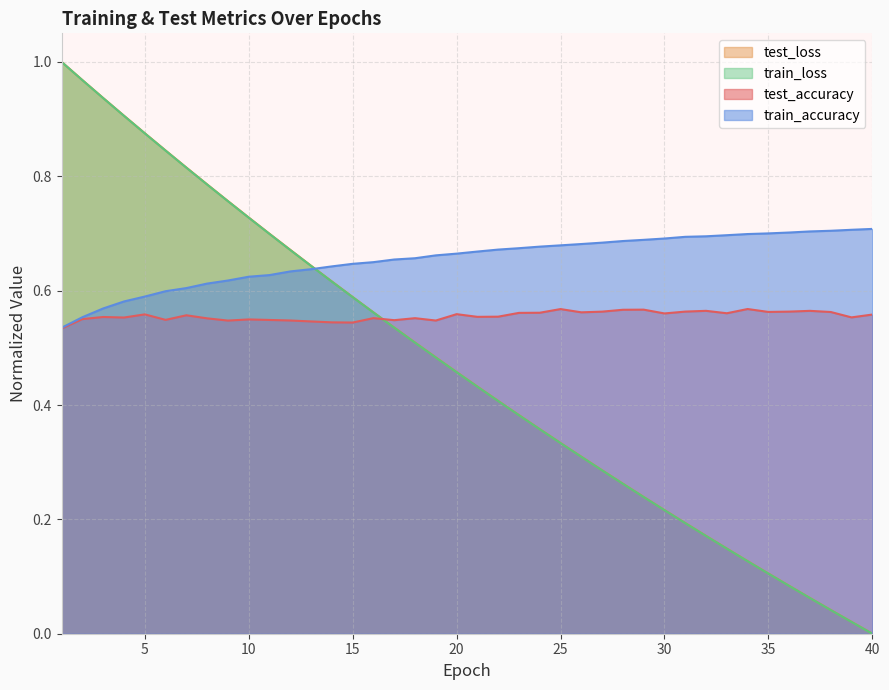

The test_accuracy series shows 0.8 at 18. True or false?

False